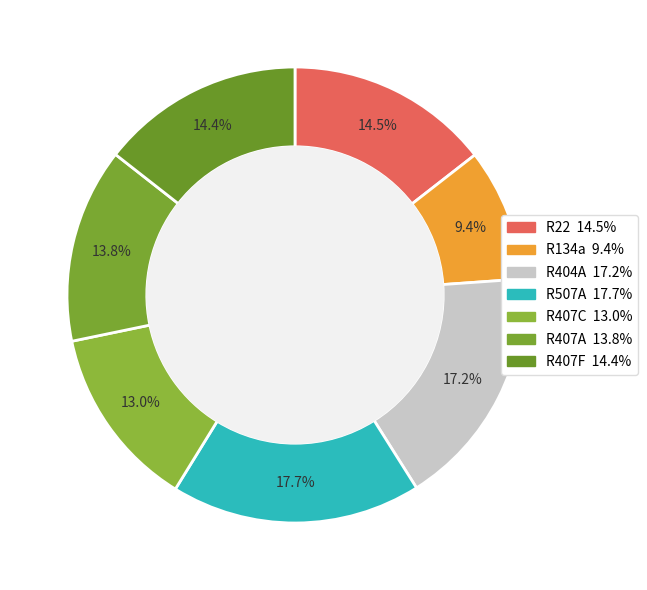

What percentage is NOT represented by R407A?

86.2%